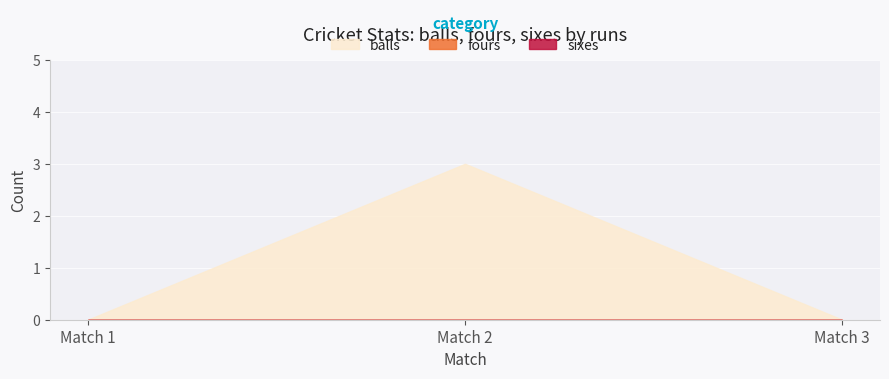

Is it true that fours equals 0 at 0?

True